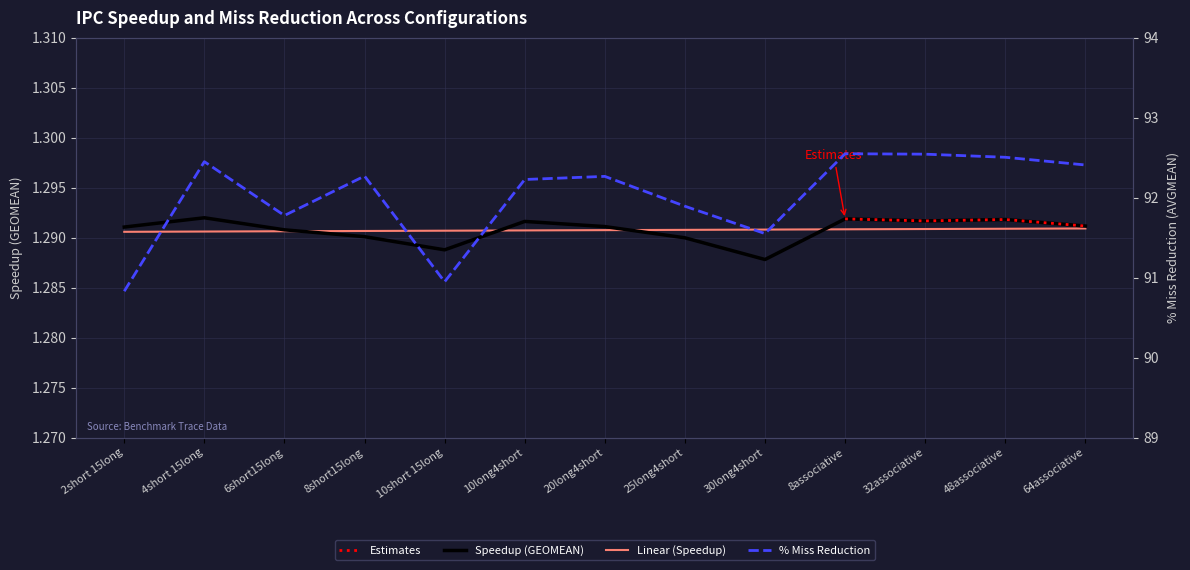

Where is the first local minimum for Speedup (GEOMEAN)?

10short 15long